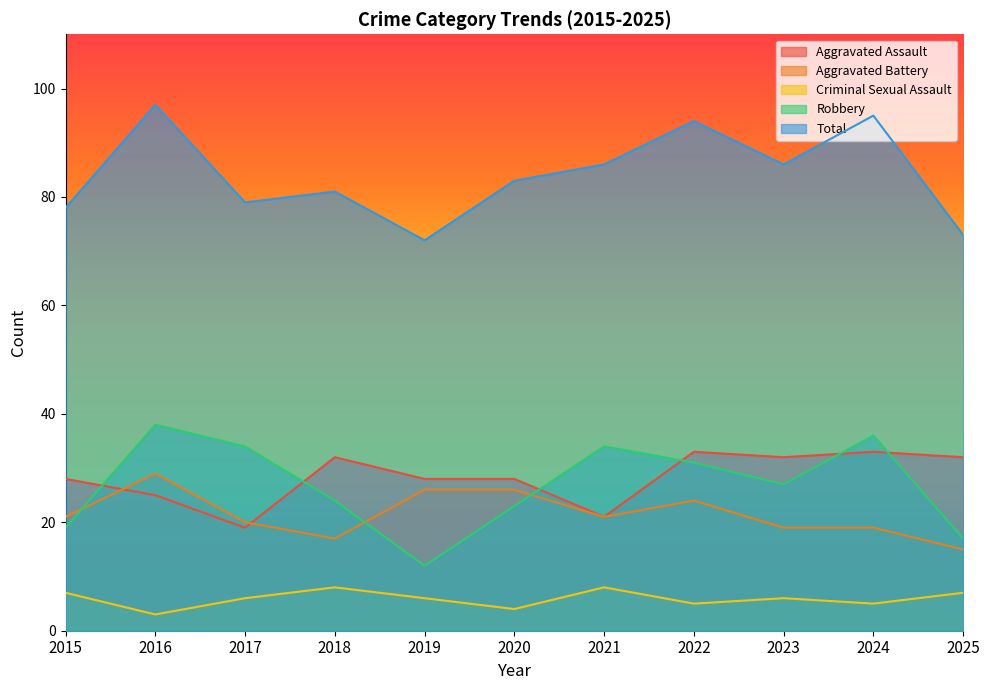

Reading left to right, transcribe all the data shown in this chart.

Aggravated Assault: 28	25	19	32	28	28	21	33	32	33	32
Aggravated Battery: 21	29	20	17	26	26	21	24	19	19	15
Criminal Sexual Assault: 7	3	6	8	6	4	8	5	6	5	7
Robbery: 19	38	34	24	12	23	34	31	27	36	17
Total: 78	97	79	81	72	83	86	94	86	95	73